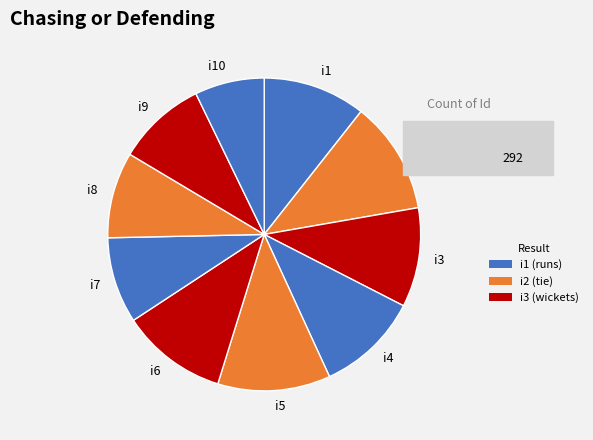

Is the sum of i2 and i7 greater than half?

No